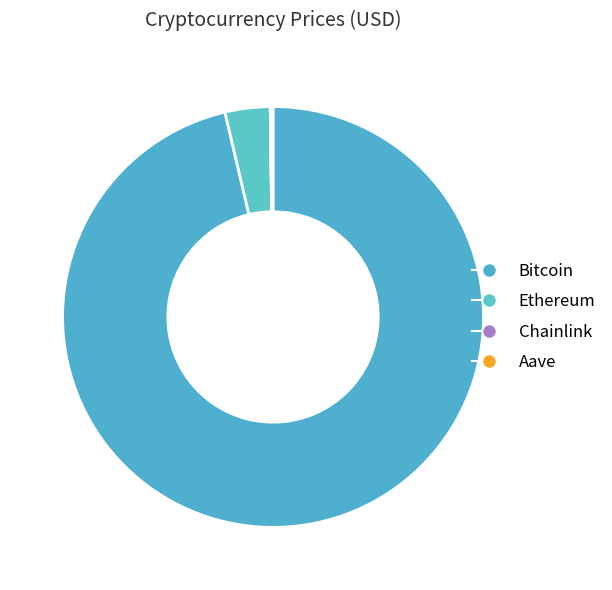

What is the change in value from Bitcoin to Aave?

-114200.1